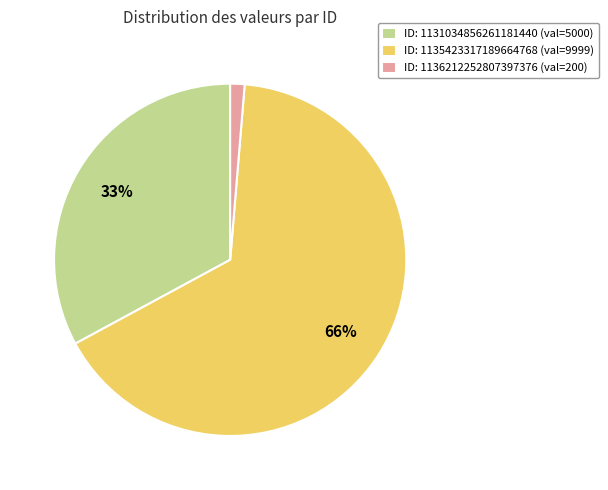

Is it true that ID: 1131034856261181440 (val=5000) is 23% of the pie?

False